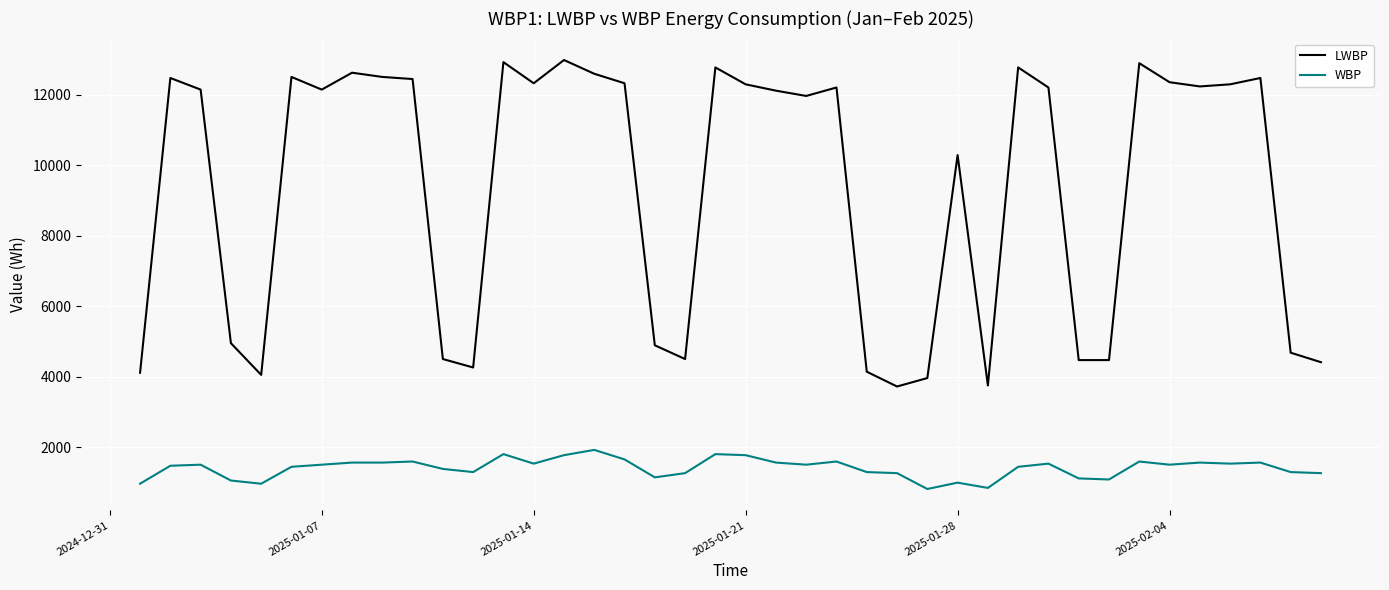

What is the minimum value shown in the chart?

810.0